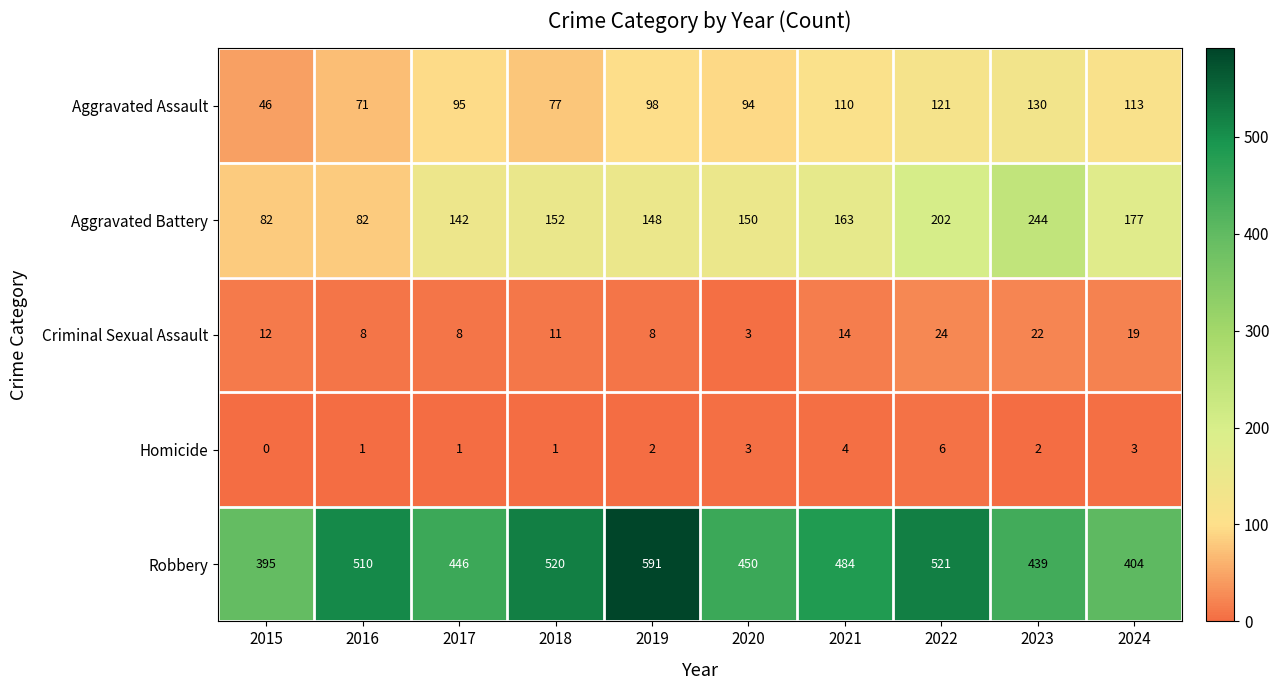

Is it true that Robbery equals 521 at 2022?

True